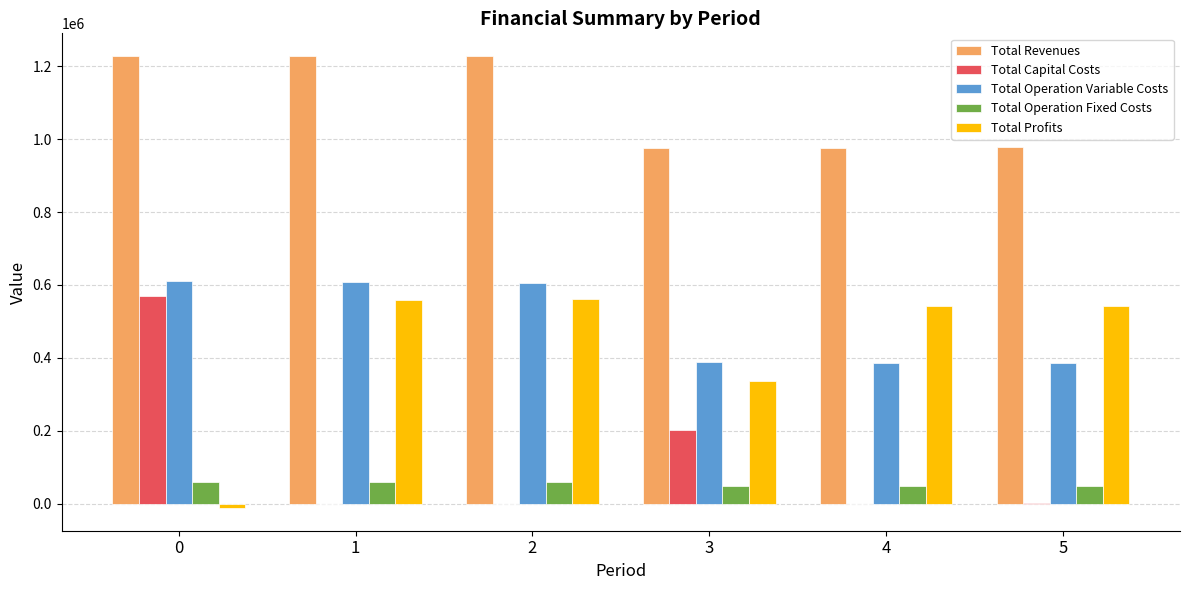

How many positive values does the Total Profits series have?

5